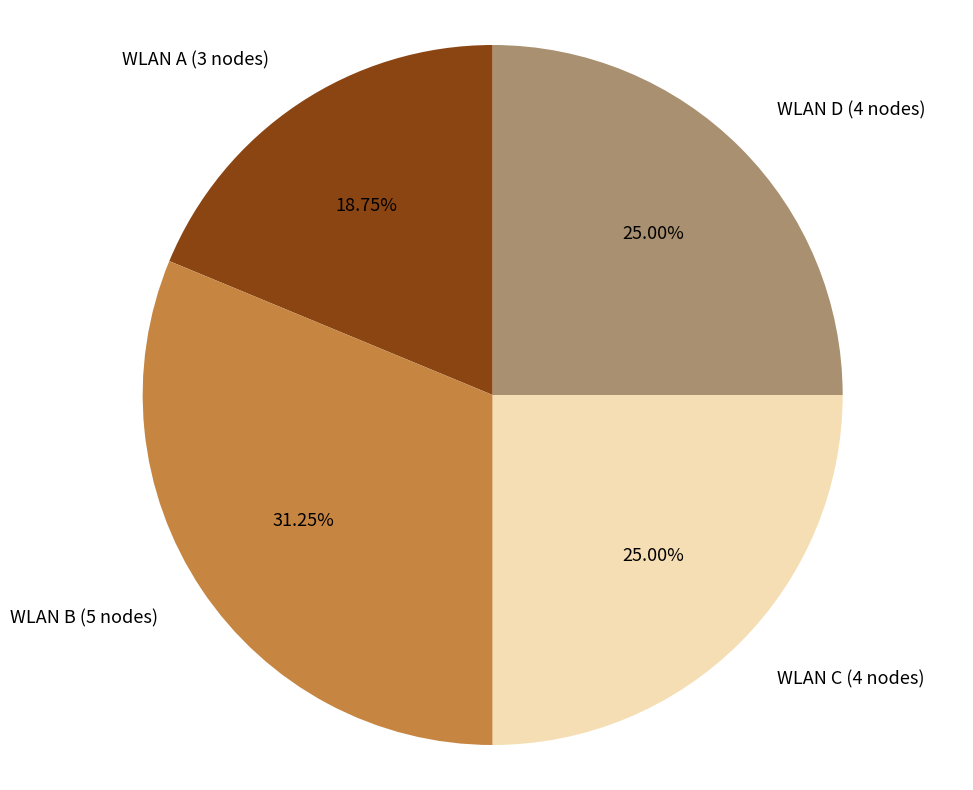

Is it true that WLAN D is 25% of the pie?

True